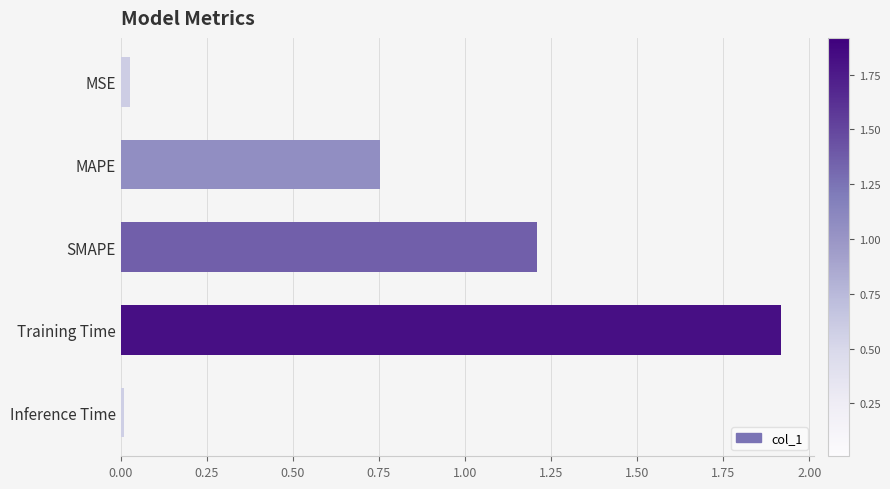

What is the label of the 2nd bar from the top?

MAPE